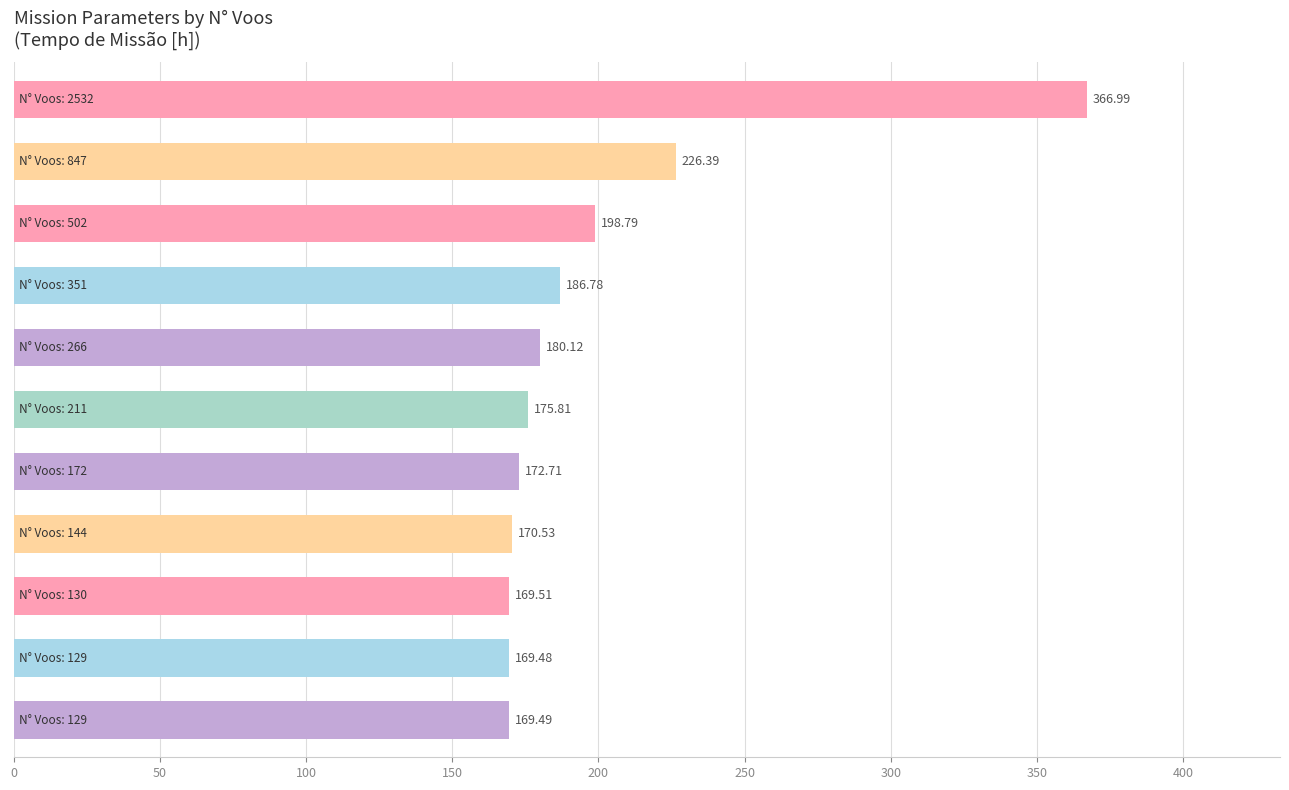

Count the number of categories in the chart.

11